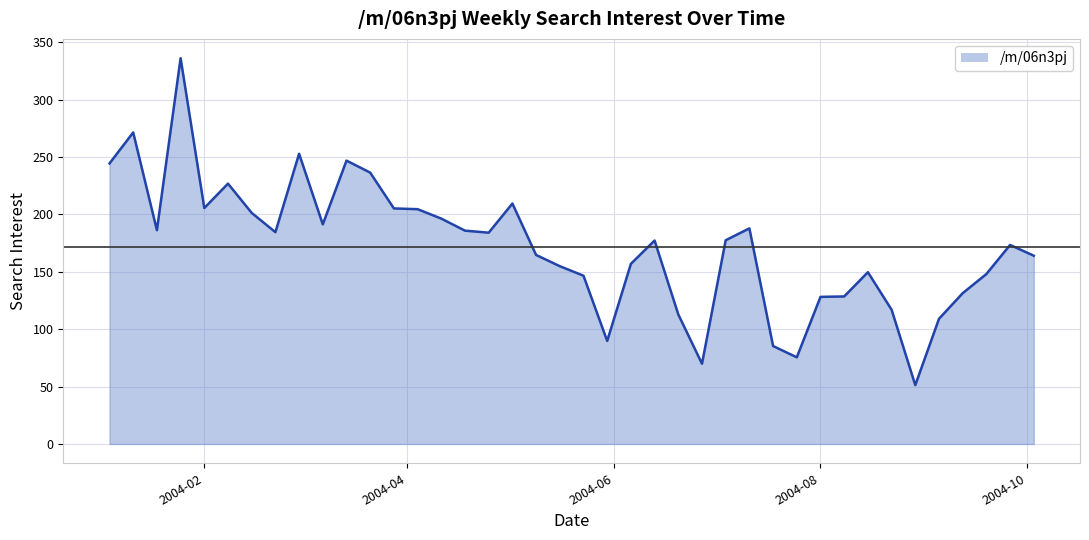

What is the greatest value displayed?

336.2